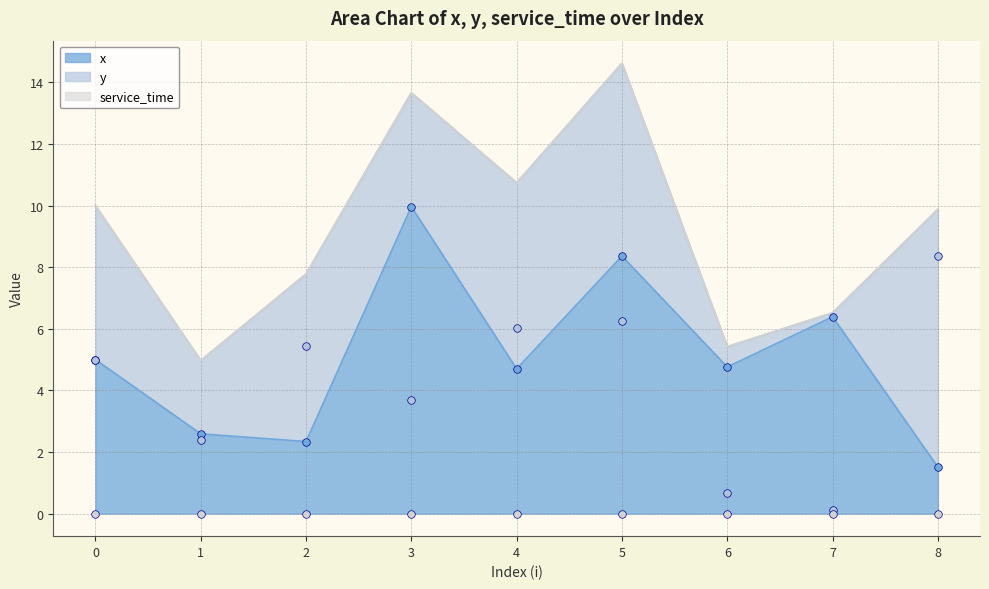

Which series reaches the maximum Y coordinate?

x